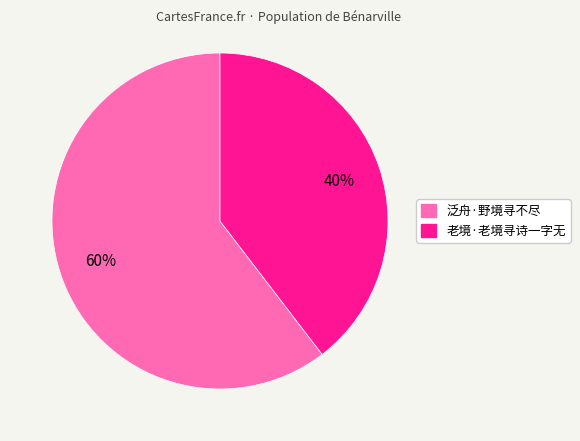

True or false: 老境·老境寻诗一字无 accounts for 40% of the total.

True